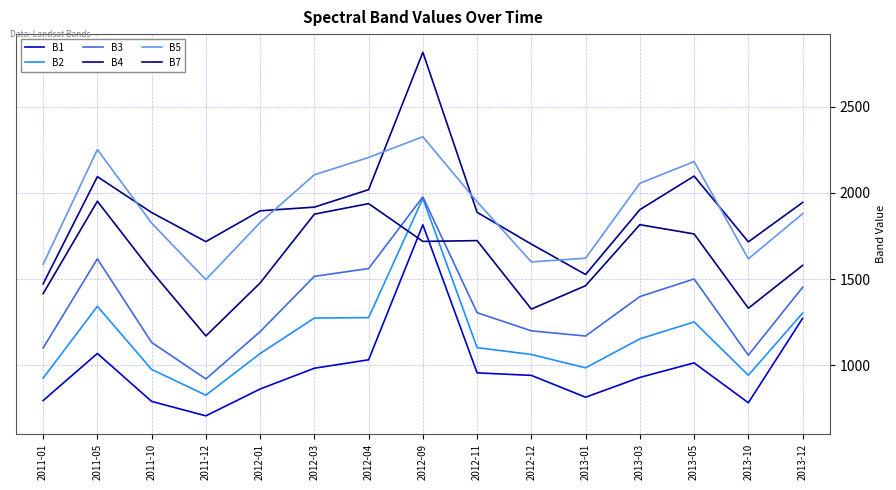

How many lines are shown in the chart?

6